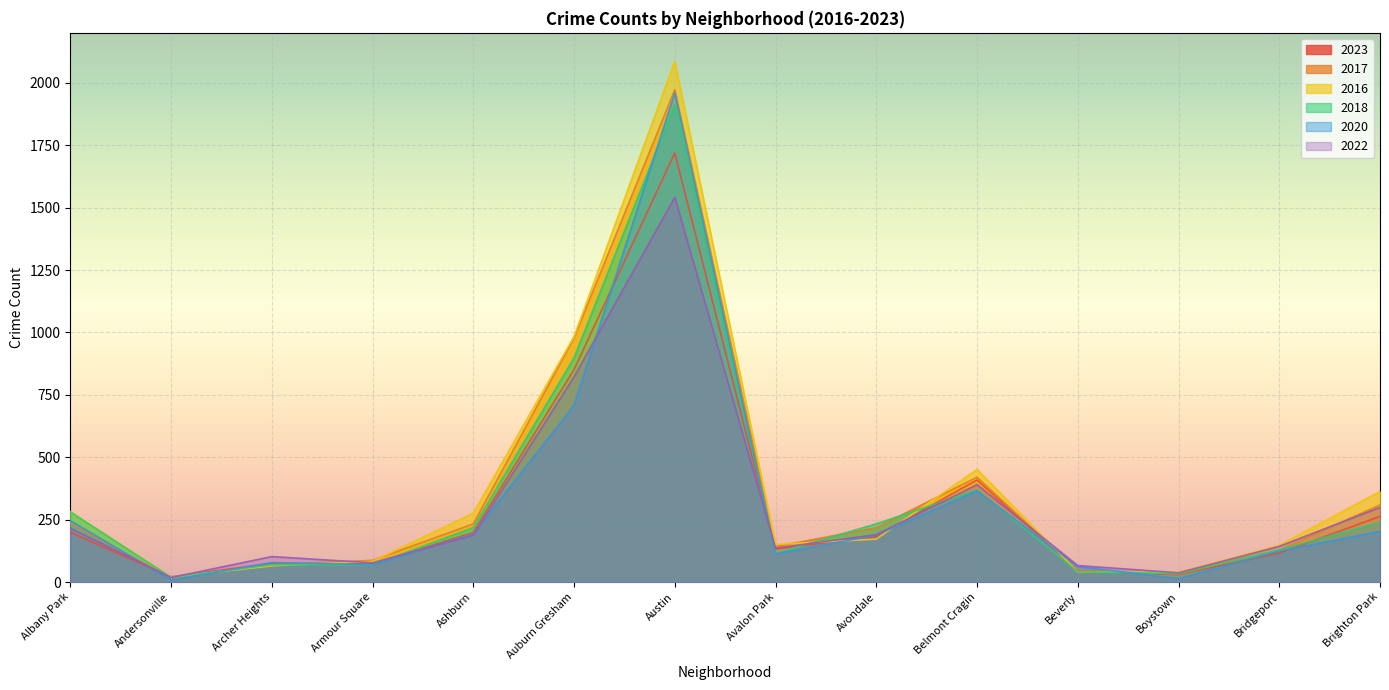

Read the 2016 value at Austin, to the nearest 100.

2100